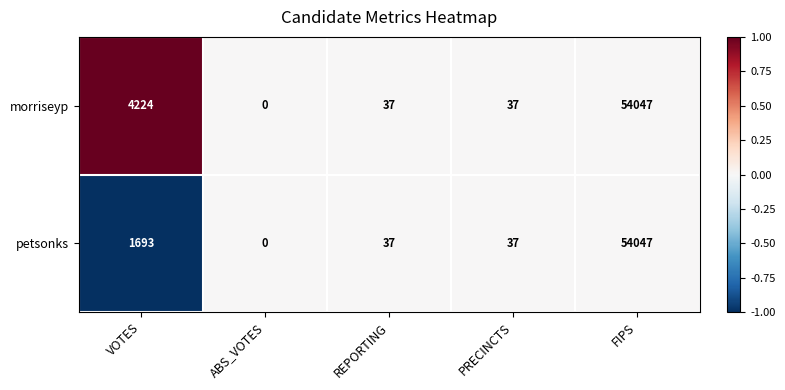

Which category has the highest value across all series?

FIPS